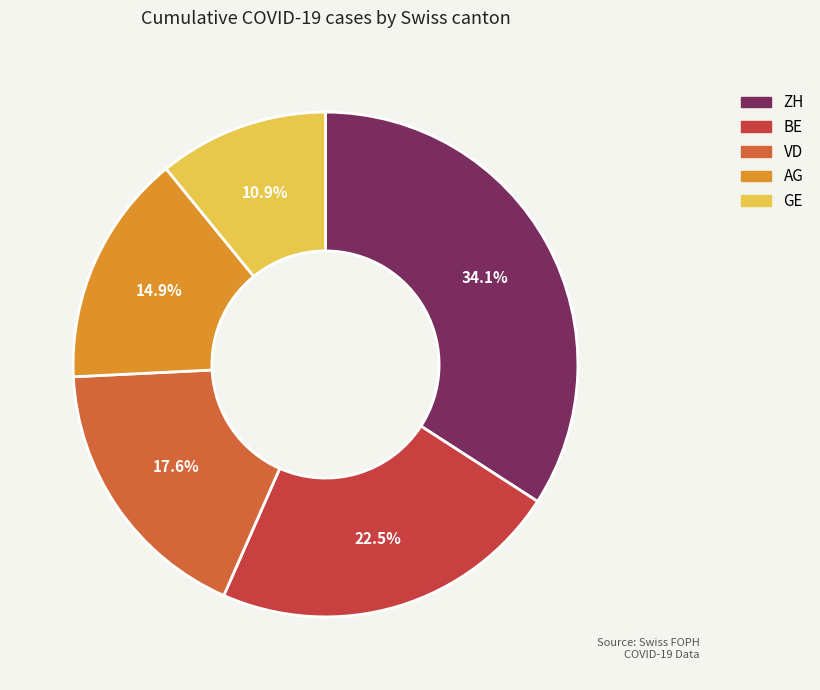

Is there a majority slice in this chart?

No